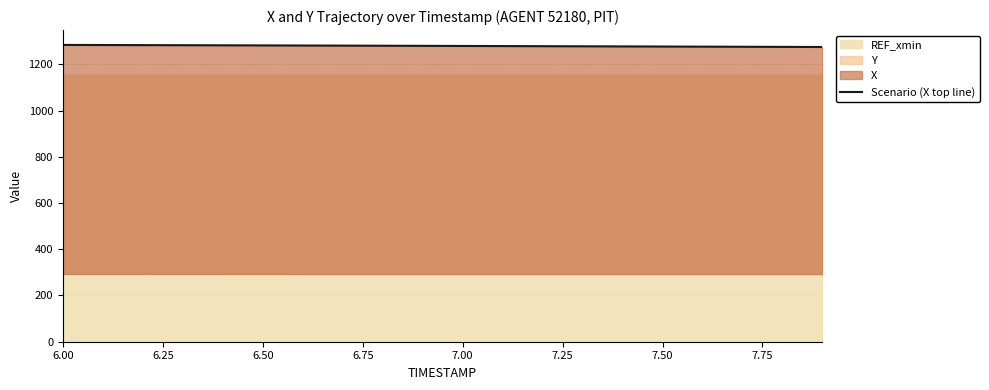

Reading right to left, transcribe all the data shown in this chart.

1275.0	1275.5	1276.1	1276.6	1277.1	1277.6	1278.1	1278.6	1279.1	1279.6	1280.1	1280.5	1281.0	1281.5	1281.9	1282.4	1282.8	1283.2	1283.6	1284.0